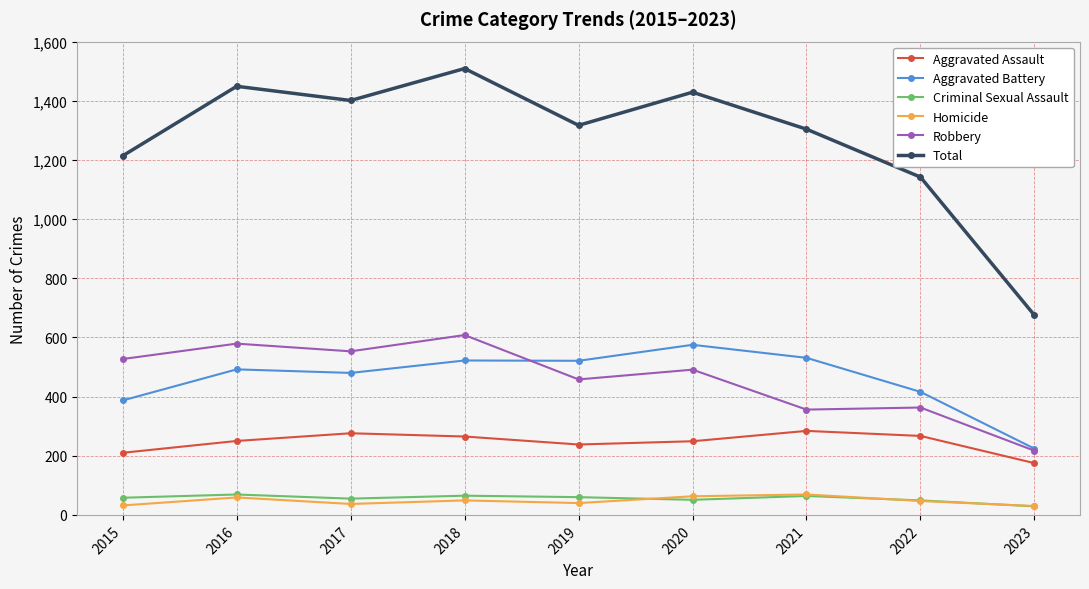

Read the Total value at 2018.

1509